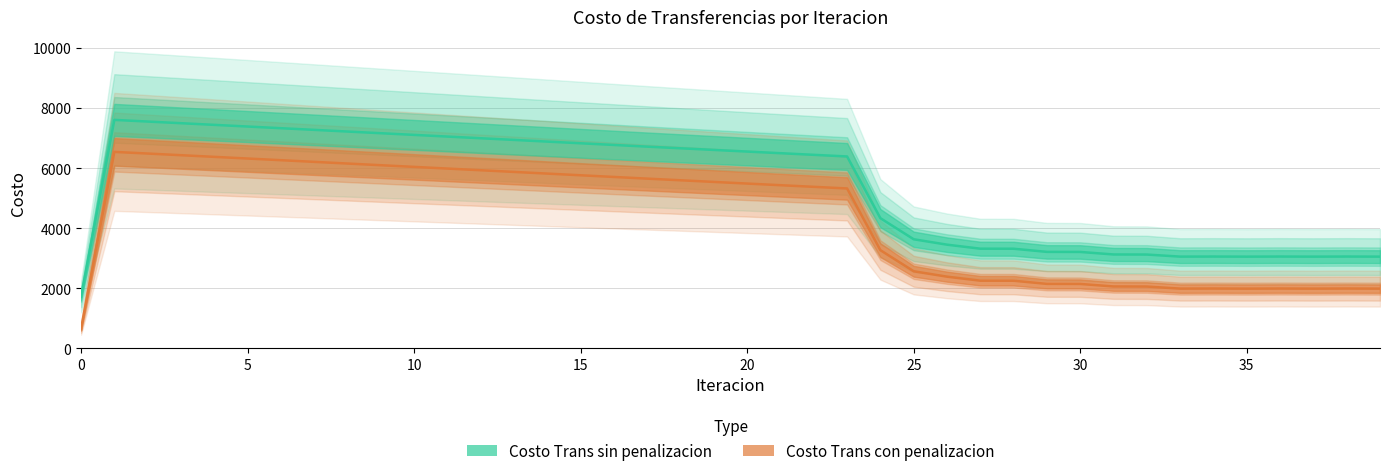

What is the spread (max minus min) of values at 5?

1065.4